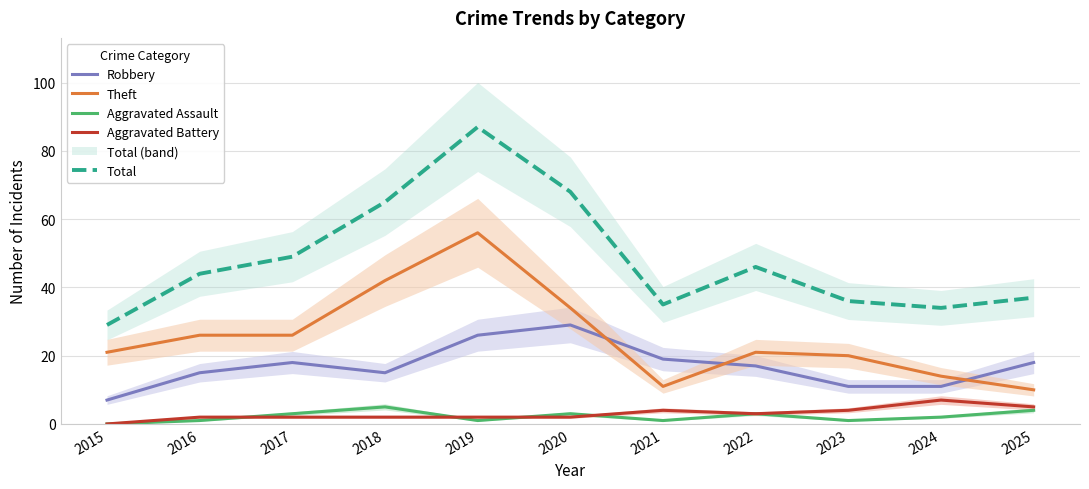

Reading left to right, extract all data points from this chart.

Robbery: 7	15	18	15	26	29	19	17	11	11	18
Theft: 21	26	26	42	56	34	11	21	20	14	10
Aggravated Assault: 0	1	3	5	1	3	1	3	1	2	4
Aggravated Battery: 0	2	2	2	2	2	4	3	4	7	5
Total: 29	44	49	65	87	68	35	46	36	34	37